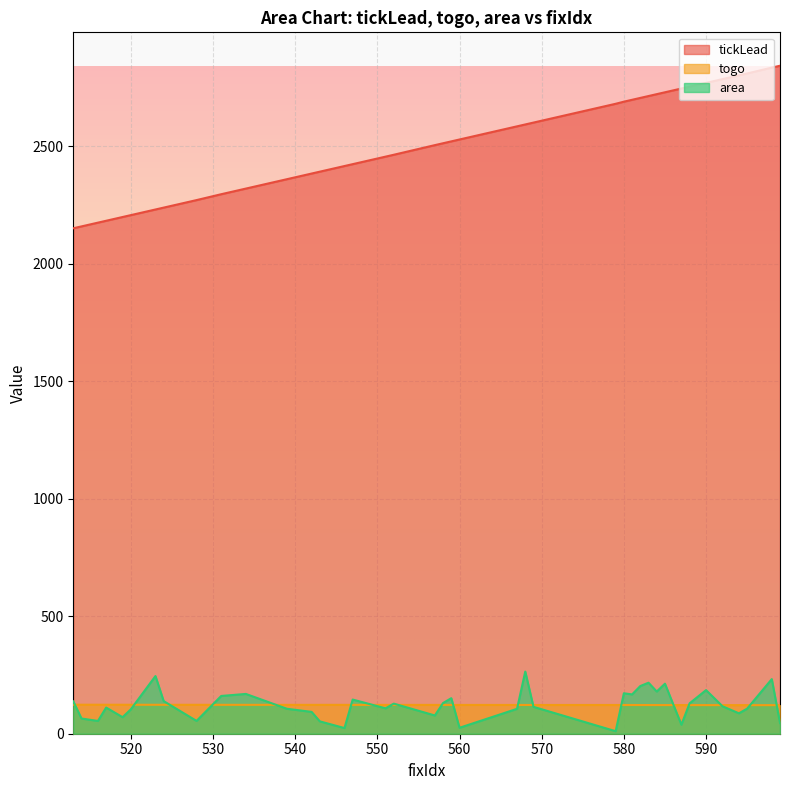

The togo series shows 121.7 at 594. True or false?

True